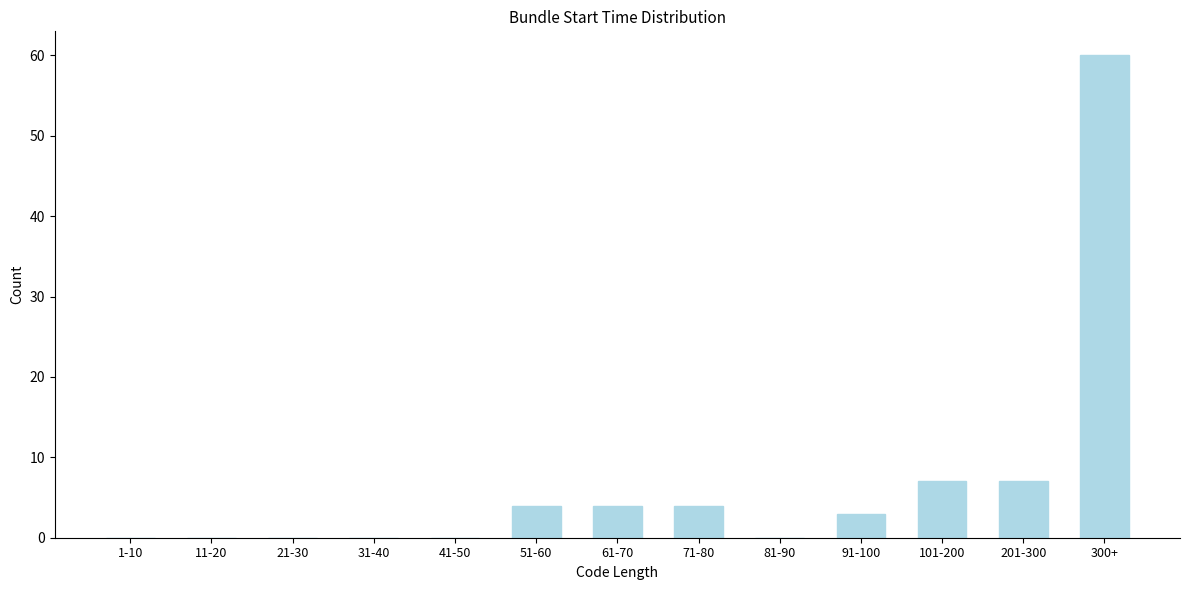

Reading left to right, what are all the values shown in this chart?

1-10=0	11-20=0	21-30=0	31-40=0	41-50=0	51-60=4	61-70=4	71-80=4	81-90=0	91-100=3	101-200=7	201-300=7	300+=60